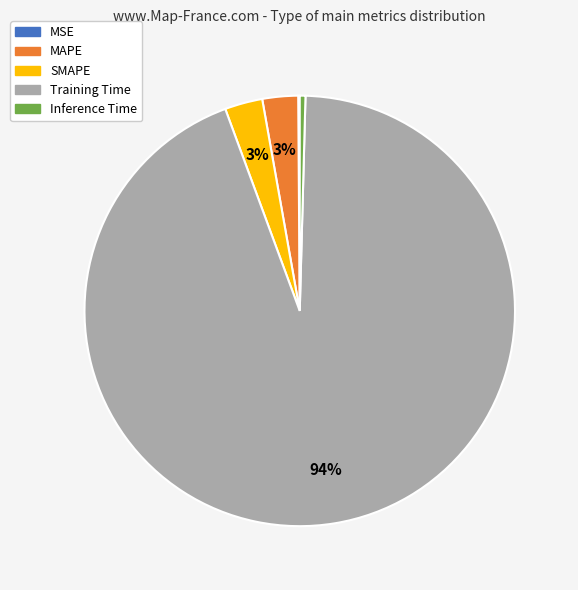

Is the sum of MAPE and Training Time greater than half?

Yes